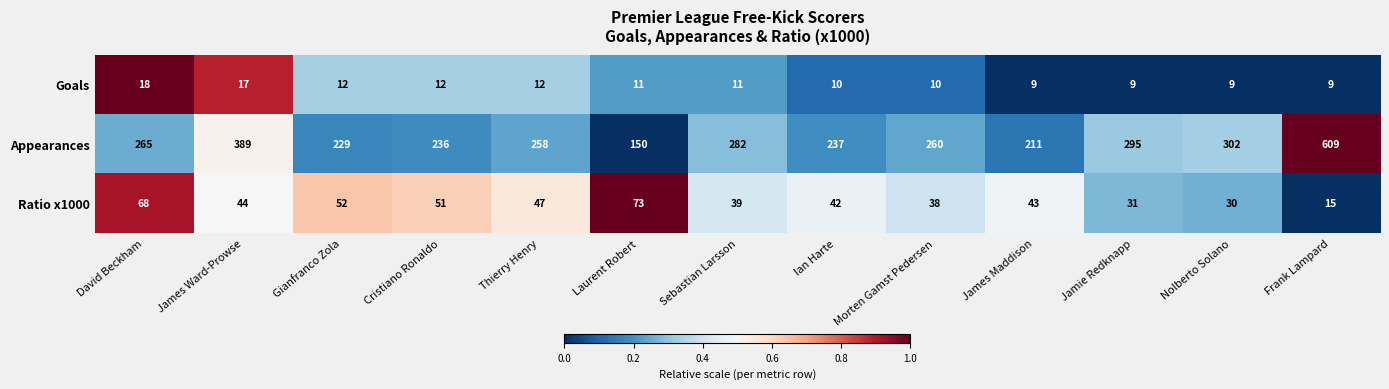

Read the Goals value at James Ward-Prowse.

17